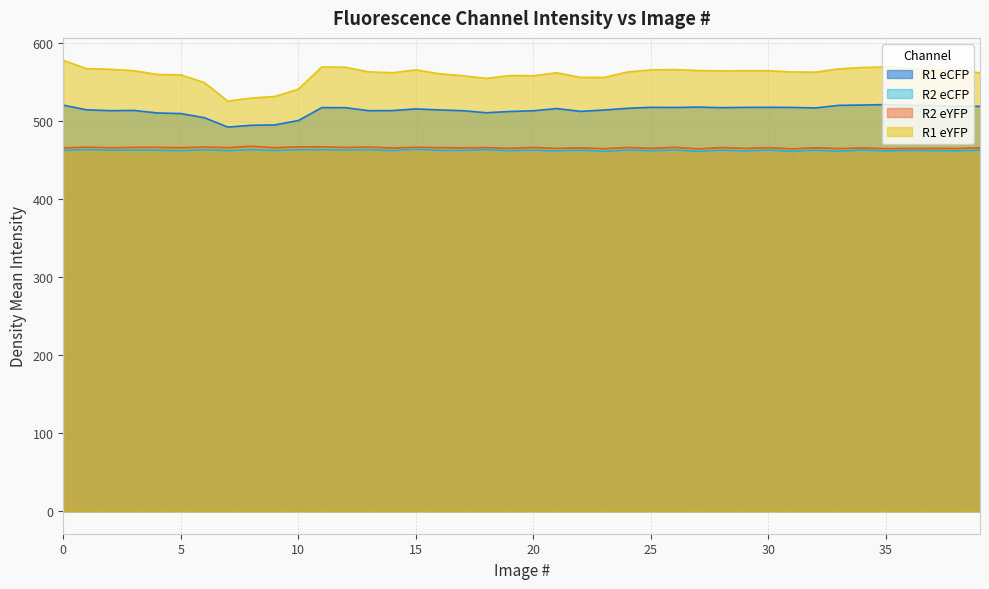

What is the difference between the R2_eCFP values at 12 and 10?

0.3